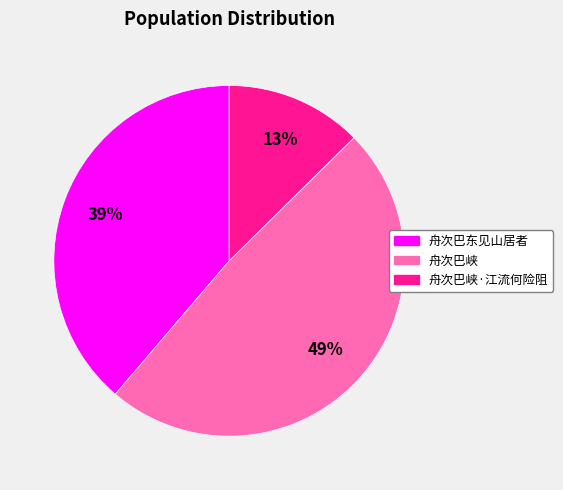

Is there any slice that represents more than half of the pie?

No